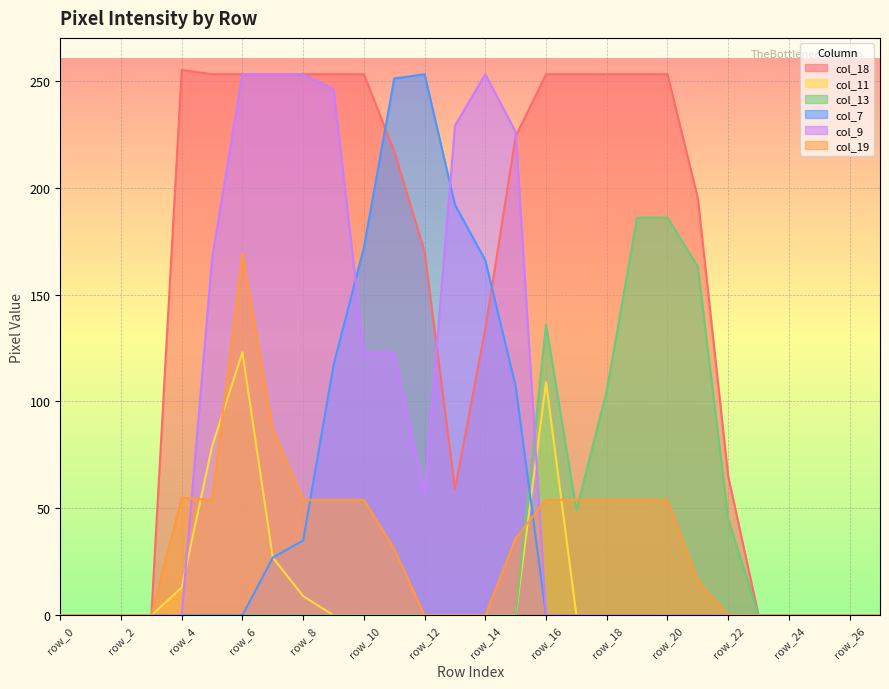

Reading left to right, list all the values displayed in this chart.

col_18: row_0=0	row_1=0	row_2=0	row_3=0	row_4=255	row_5=253	row_6=253	row_7=253	row_8=253	row_9=253	row_10=253	row_11=217	row_12=170	row_13=59	row_14=134	row_15=224	row_16=253	row_17=253	row_18=253	row_19=253	row_20=253	row_21=195	row_22=65	row_23=0	row_24=0	row_25=0	row_26=0	row_27=0
col_11: row_0=0	row_1=0	row_2=0	row_3=0	row_4=13	row_5=79	row_6=123	row_7=27	row_8=9	row_9=0	row_10=0	row_11=0	row_12=0	row_13=0	row_14=0	row_15=0	row_16=109	row_17=0	row_18=0	row_19=0	row_20=0	row_21=0	row_22=0	row_23=0	row_24=0	row_25=0	row_26=0	row_27=0
col_13: row_0=0	row_1=0	row_2=0	row_3=0	row_4=0	row_5=0	row_6=0	row_7=0	row_8=0	row_9=0	row_10=0	row_11=0	row_12=0	row_13=0	row_14=0	row_15=0	row_16=136	row_17=49	row_18=105	row_19=186	row_20=186	row_21=163	row_22=45	row_23=0	row_24=0	row_25=0	row_26=0	row_27=0
col_7: row_0=0	row_1=0	row_2=0	row_3=0	row_4=0	row_5=0	row_6=0	row_7=27	row_8=35	row_9=117	row_10=172	row_11=251	row_12=253	row_13=192	row_14=166	row_15=107	row_16=0	row_17=0	row_18=0	row_19=0	row_20=0	row_21=0	row_22=0	row_23=0	row_24=0	row_25=0	row_26=0	row_27=0
col_9: row_0=0	row_1=0	row_2=0	row_3=0	row_4=0	row_5=167	row_6=253	row_7=253	row_8=253	row_9=246	row_10=123	row_11=123	row_12=57	row_13=229	row_14=253	row_15=226	row_16=0	row_17=0	row_18=0	row_19=0	row_20=0	row_21=0	row_22=0	row_23=0	row_24=0	row_25=0	row_26=0	row_27=0
col_19: row_0=0	row_1=0	row_2=0	row_3=0	row_4=55	row_5=54	row_6=169	row_7=87	row_8=54	row_9=54	row_10=54	row_11=31	row_12=0	row_13=0	row_14=0	row_15=36	row_16=54	row_17=54	row_18=54	row_19=54	row_20=54	row_21=16	row_22=0	row_23=0	row_24=0	row_25=0	row_26=0	row_27=0